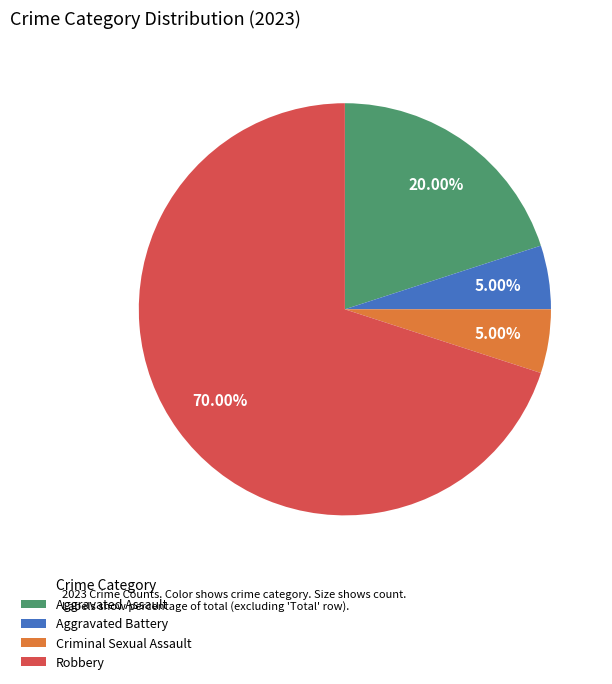

The Criminal Sexual Assault slice represents 5% of the pie. True or false?

True